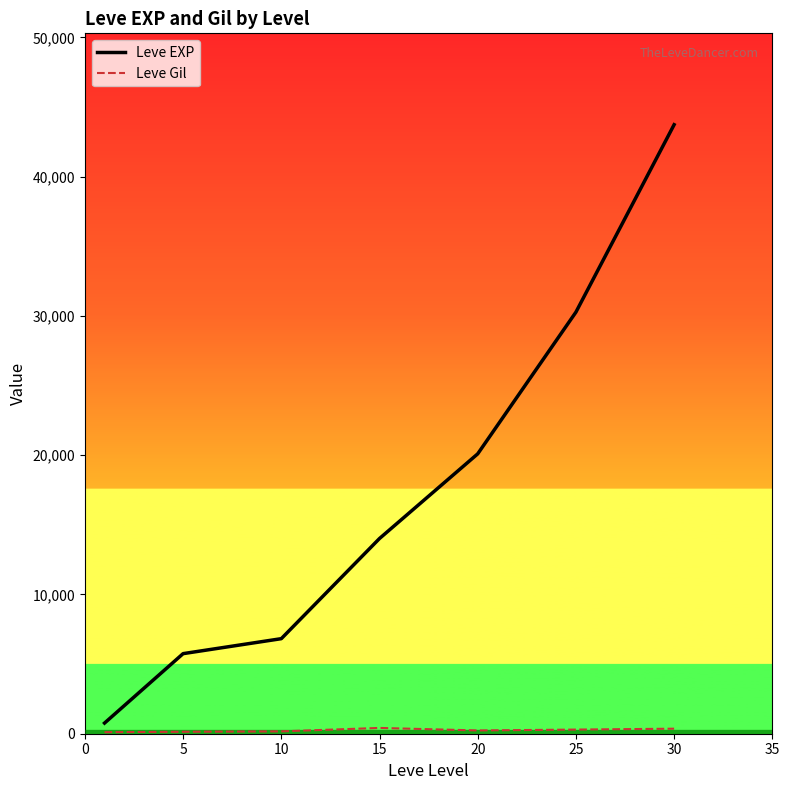

Which series has the largest total across all categories?

Leve EXP